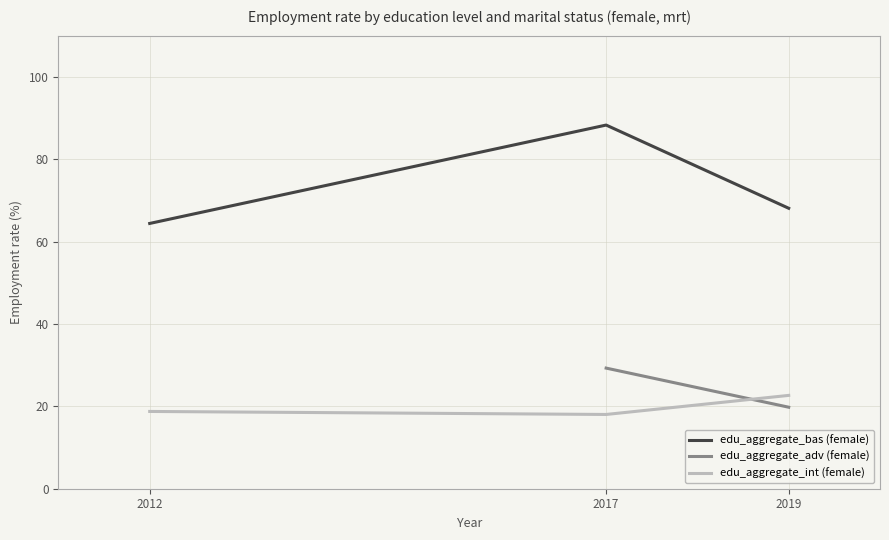

Is this an area chart (filled region under the line)?

No